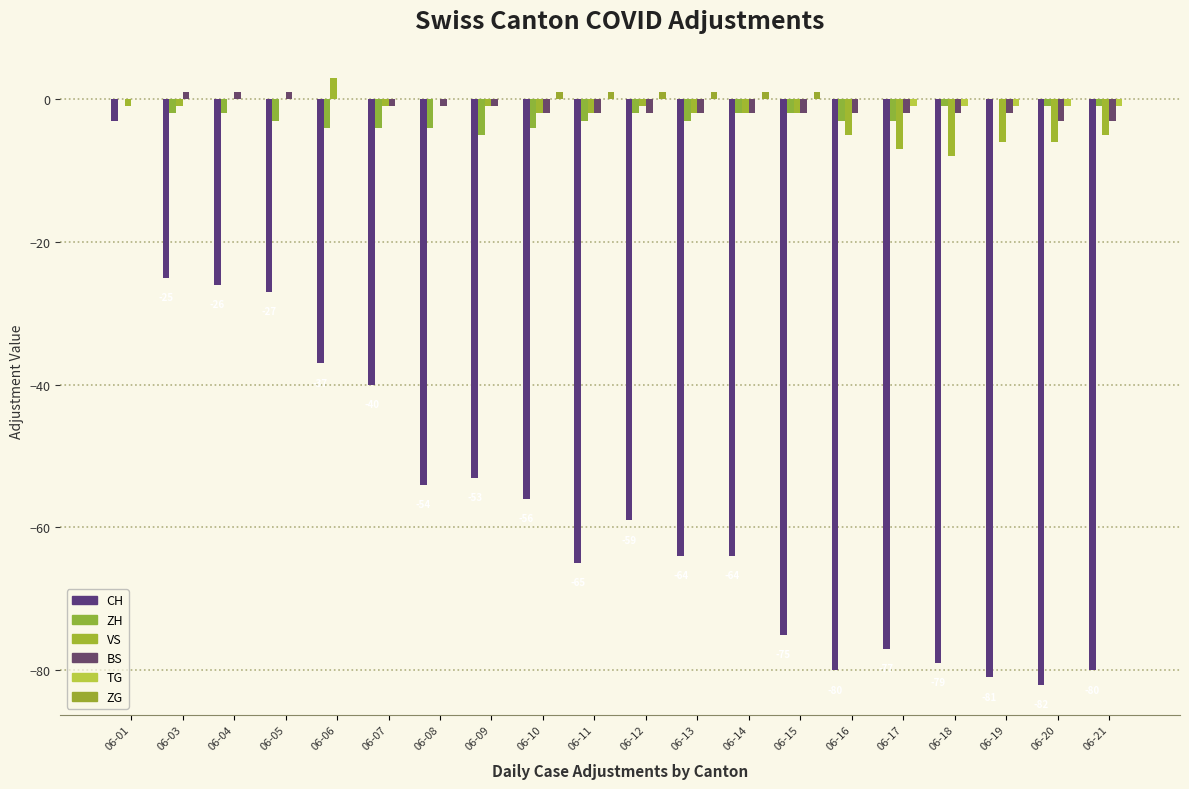

Reading right to left, list all the values displayed in this chart.

CH: -80	-82	-81	-79	-77	-80	-75	-64	-64	-59	-65	-56	-53	-54	-40	-37	-27	-26	-25	-3
ZH: -1	-1	0	-1	-3	-3	-2	-2	-3	-2	-3	-4	-5	-4	-4	-4	-3	-2	-2	0
VS: -5	-6	-6	-8	-7	-5	-2	-2	-2	-1	-2	-2	-1	0	-1	3	0	0	-1	-1
BS: -3	-3	-2	-2	-2	-2	-2	-2	-2	-2	-2	-2	-1	-1	-1	0	1	1	1	0
TG: -1	-1	-1	-1	-1	0	0	0	0	0	0	0	0	0	0	0	0	0	0	0
ZG: 0	0	0	0	0	0	1	1	1	1	1	1	0	0	0	0	0	0	0	0